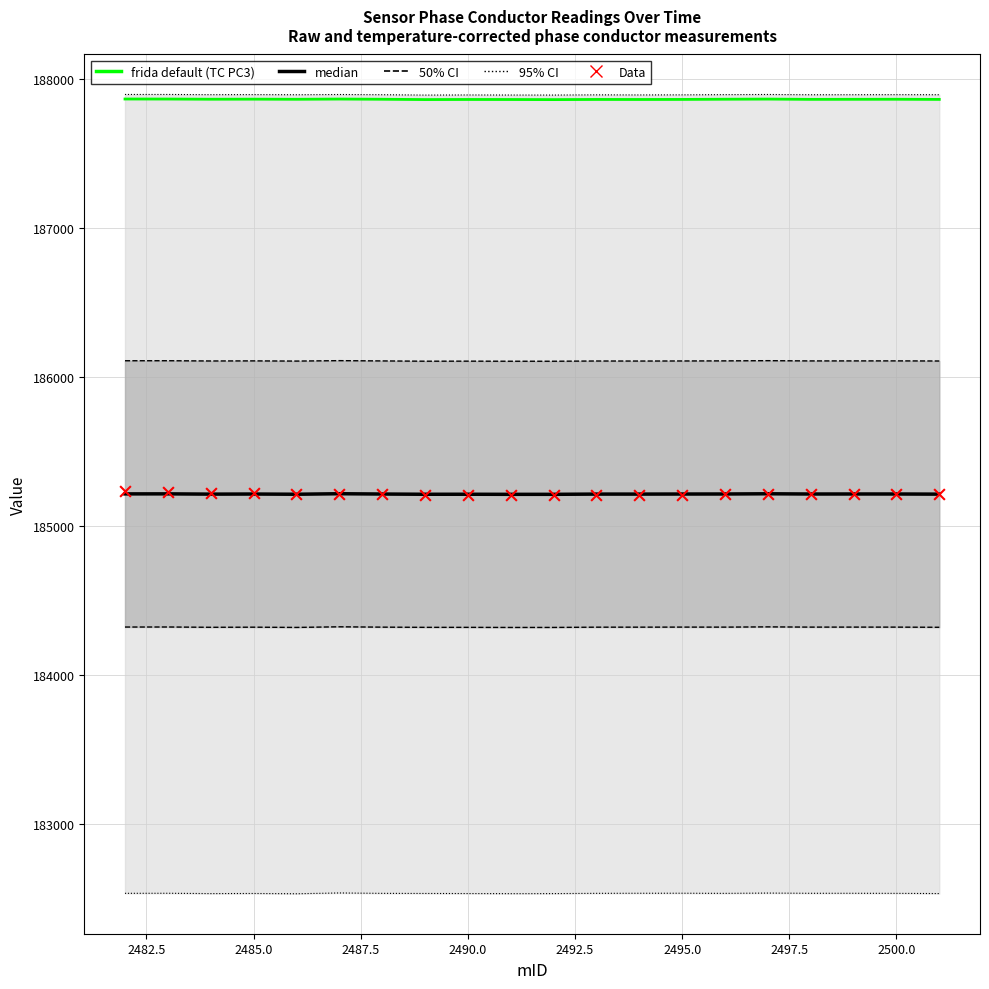

Which series reaches the maximum Y coordinate?

frida default (TC PC3)